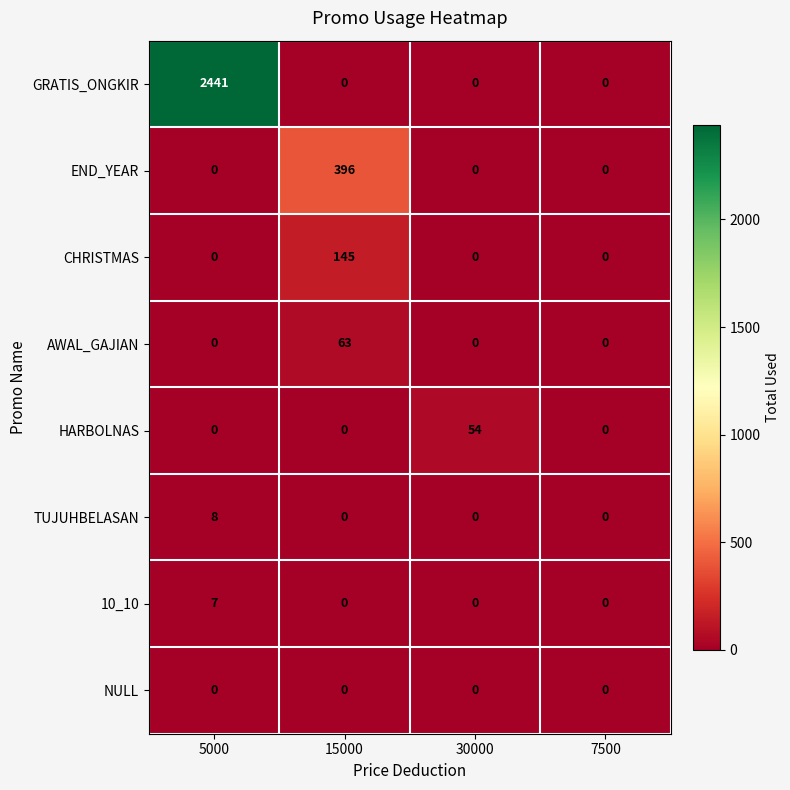

Which series has the largest range (max minus min)?

GRATIS_ONGKIR